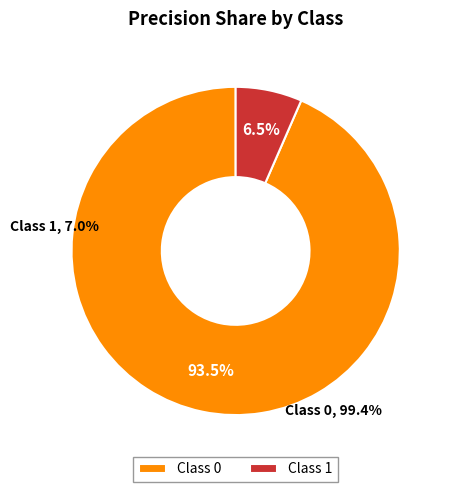

Which slice is the largest?

Class 0